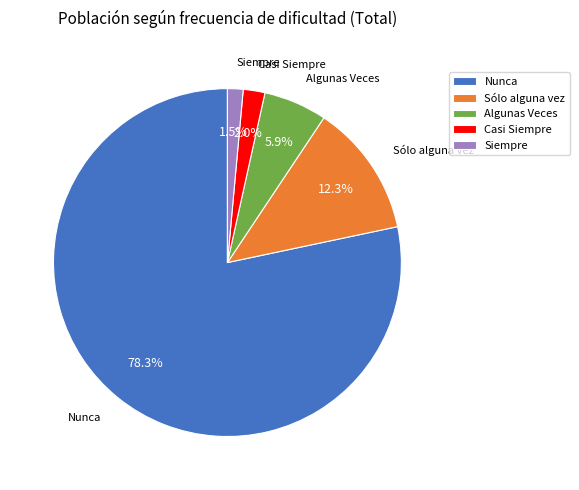

To the nearest percent, what is the difference between the Nunca and Casi Siempre slice percentages?

76%